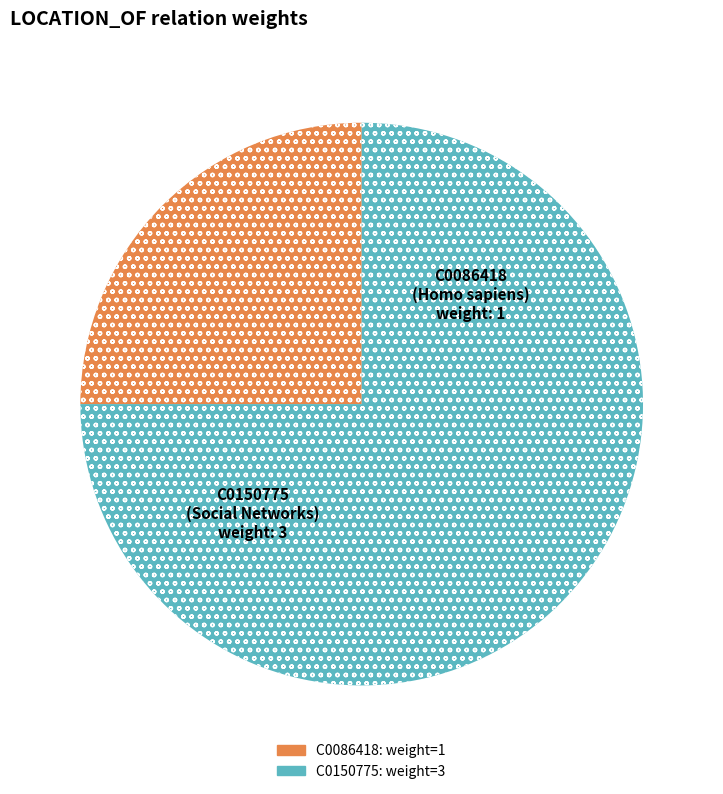

Which slice is the largest?

C0150775